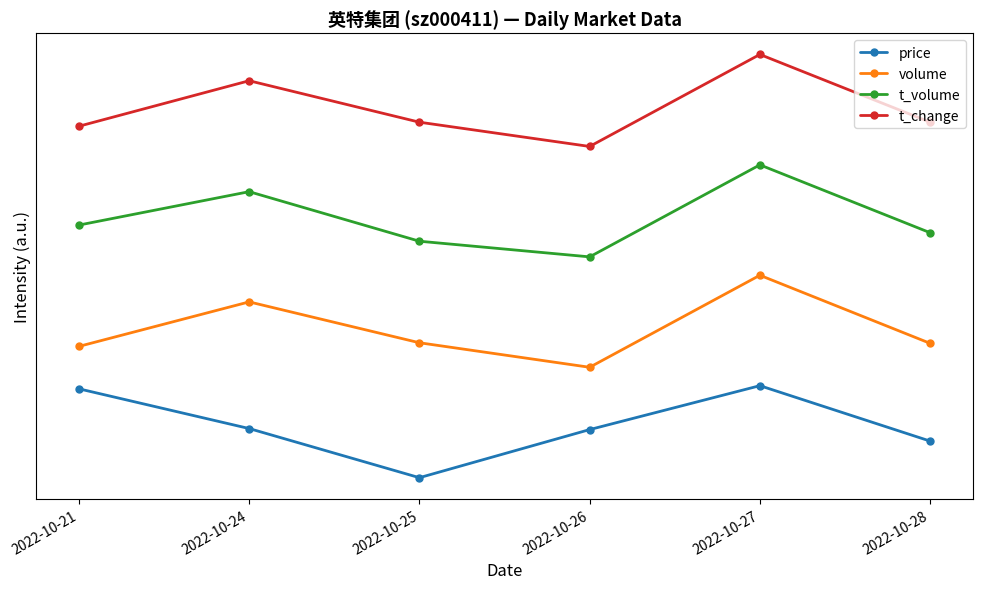

Reading right to left, what are all the values shown in this chart?

price: 0.4	1.0	0.5	0.0	0.5	1.0
volume: 1.5	2.2	1.2	1.5	1.9	1.4
t_volume: 2.7	3.4	2.4	2.6	3.1	2.7
t_change: 3.9	4.6	3.6	3.9	4.3	3.8